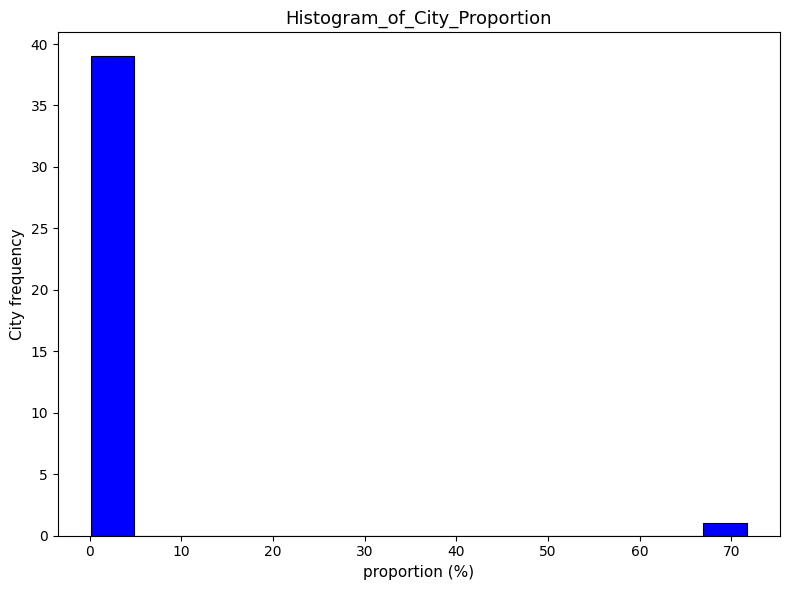

Reading left to right, transcribe this chart: for each bar, give the range it covers on the x-axis and its height. Neither the bar edges nor the heights are printed on the chart, so give them approximately, as read against the axes.

0 to 5: 39
5 to 10: 0
10 to 14: 0
14 to 19: 0
19 to 24: 0
24 to 29: 0
29 to 34: 0
34 to 38: 0
38 to 43: 0
43 to 48: 0
48 to 53: 0
53 to 57: 0
57 to 62: 0
62 to 67: 0
67 to 72: 1